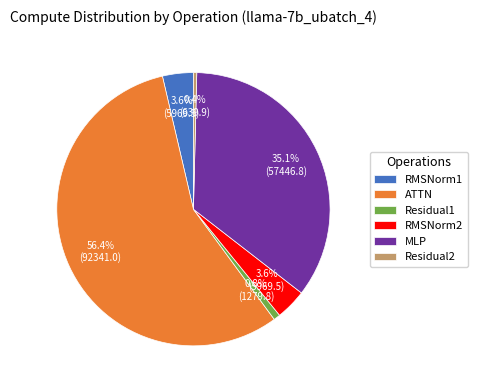

To the nearest percent, what portion does MLP represent?

35%